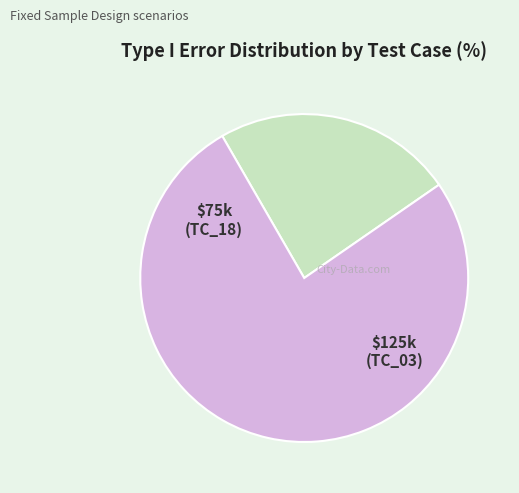

Is there a majority slice in this chart?

Yes